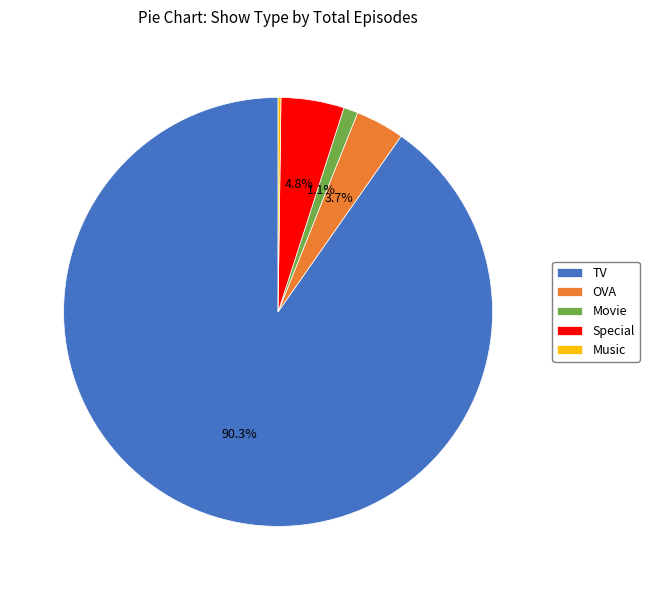

How much of the chart is everything except Special?

95.2%